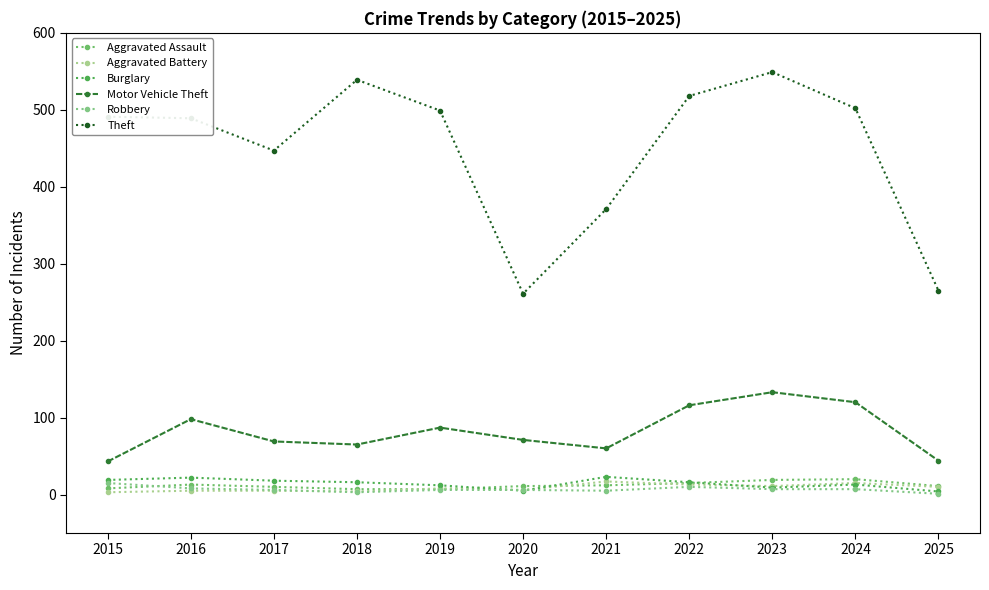

Reading left to right, extract all data points from this chart.

Aggravated Assault: 8	13	10	7	7	11	12	15	19	20	11
Aggravated Battery: 3	5	5	4	8	6	17	13	11	15	10
Burglary: 19	22	18	16	12	5	23	16	9	13	4
Motor Vehicle Theft: 43	98	69	65	87	71	60	116	133	120	44
Robbery: 15	8	6	3	6	6	5	10	7	7	1
Theft: 491	489	447	539	499	261	371	518	549	502	265